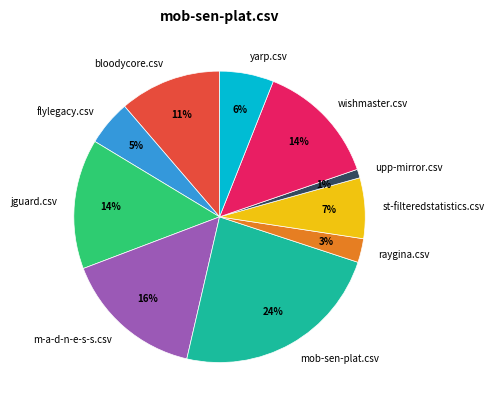

Which category has the biggest portion of the pie?

mob-sen-plat.csv